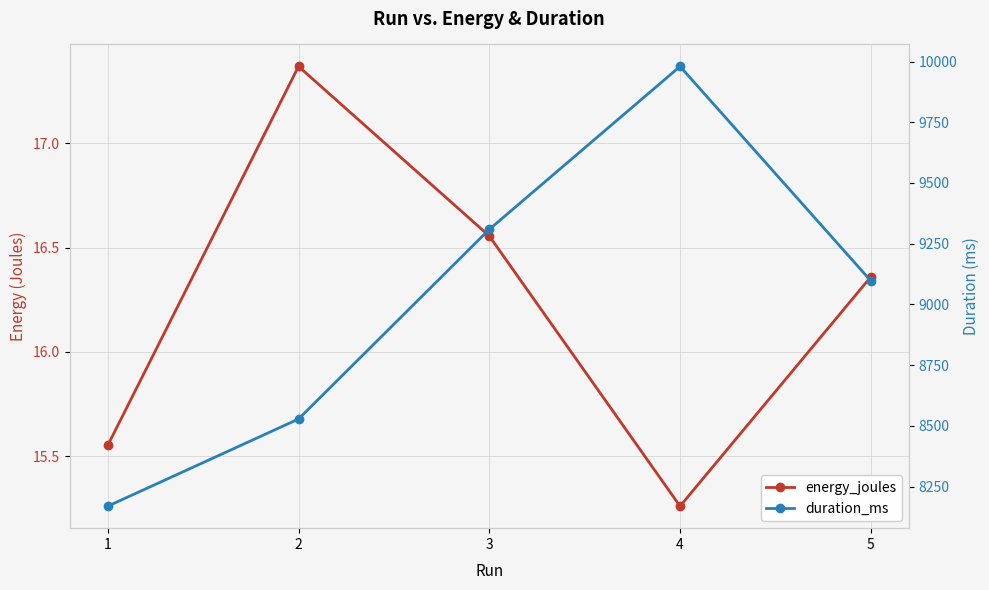

What is the greatest value displayed?

9980.0